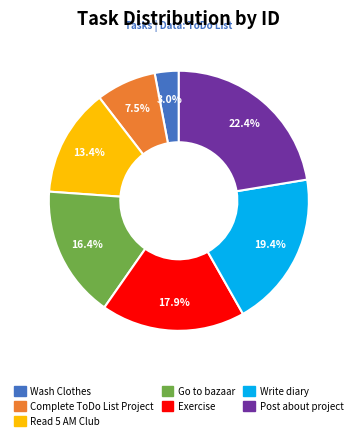

Does Go to bazaar account for over 50% of the chart?

No